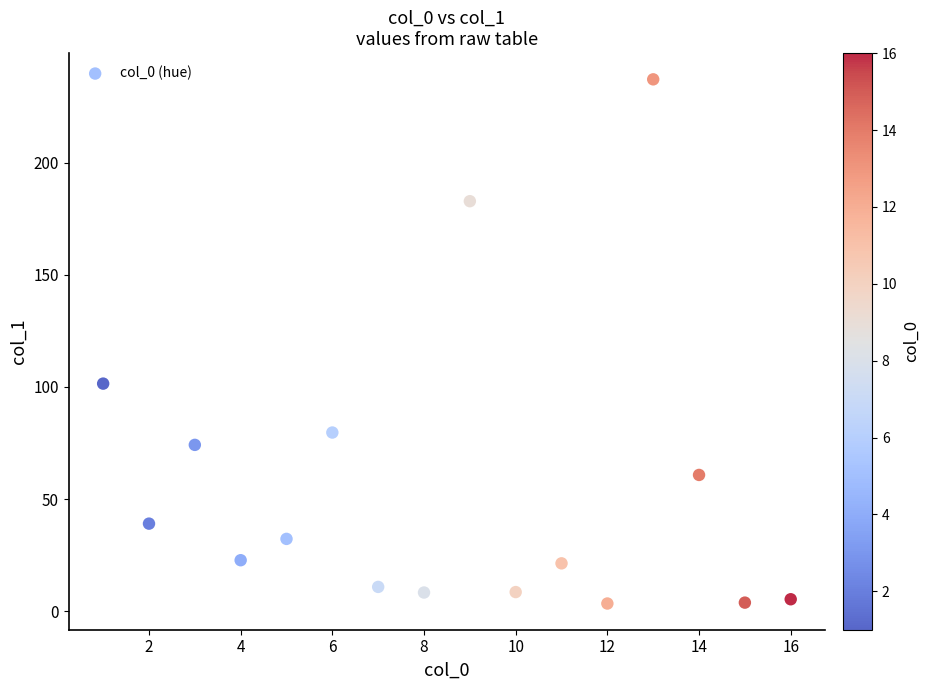

What is the range of X values (max minus min)?

15.0